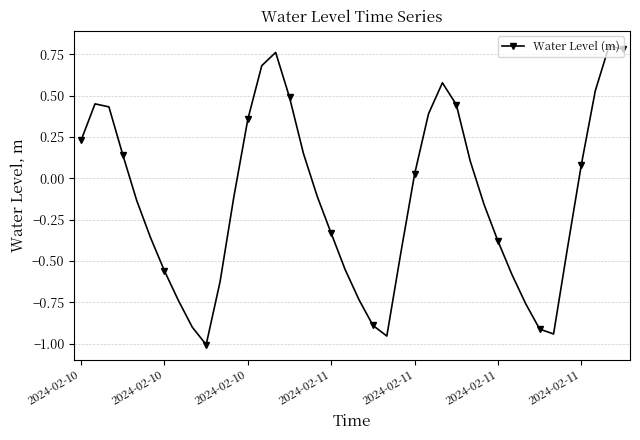

What is the difference between the maximum and second lowest values?

1.8